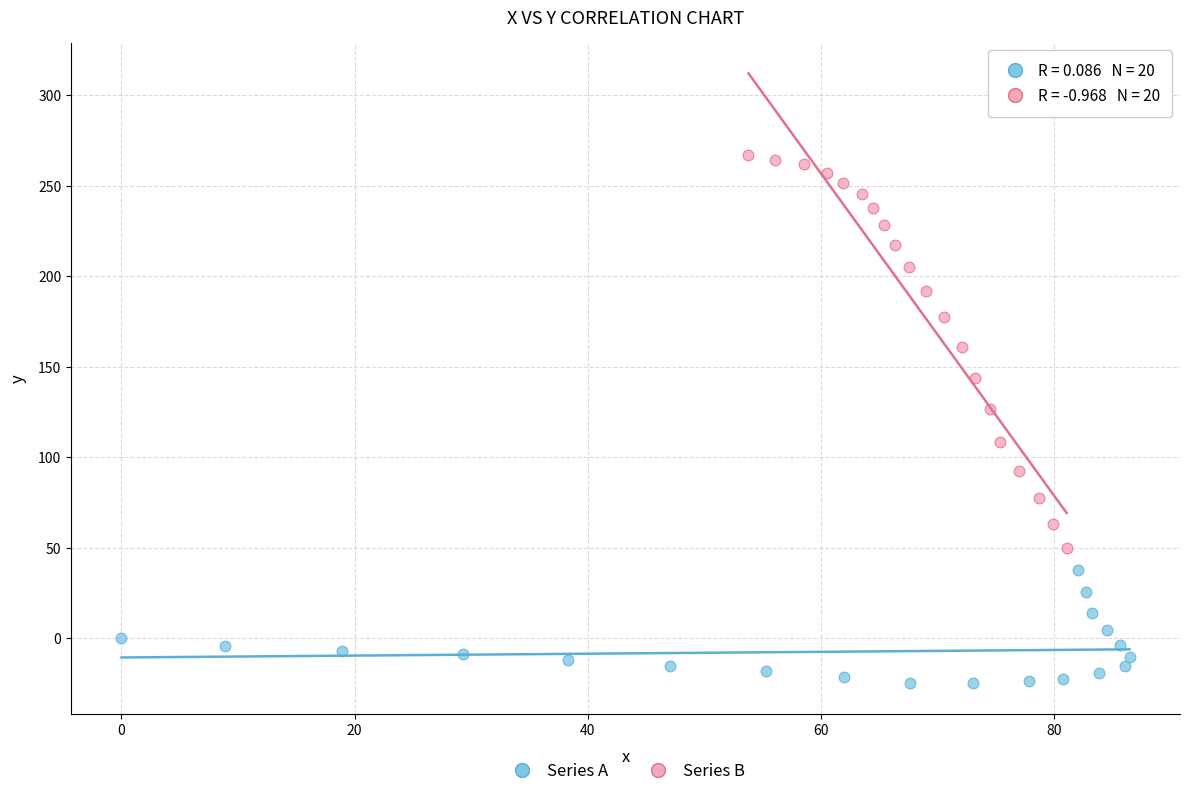

Which series has the largest Y range (max minus min)?

Series B